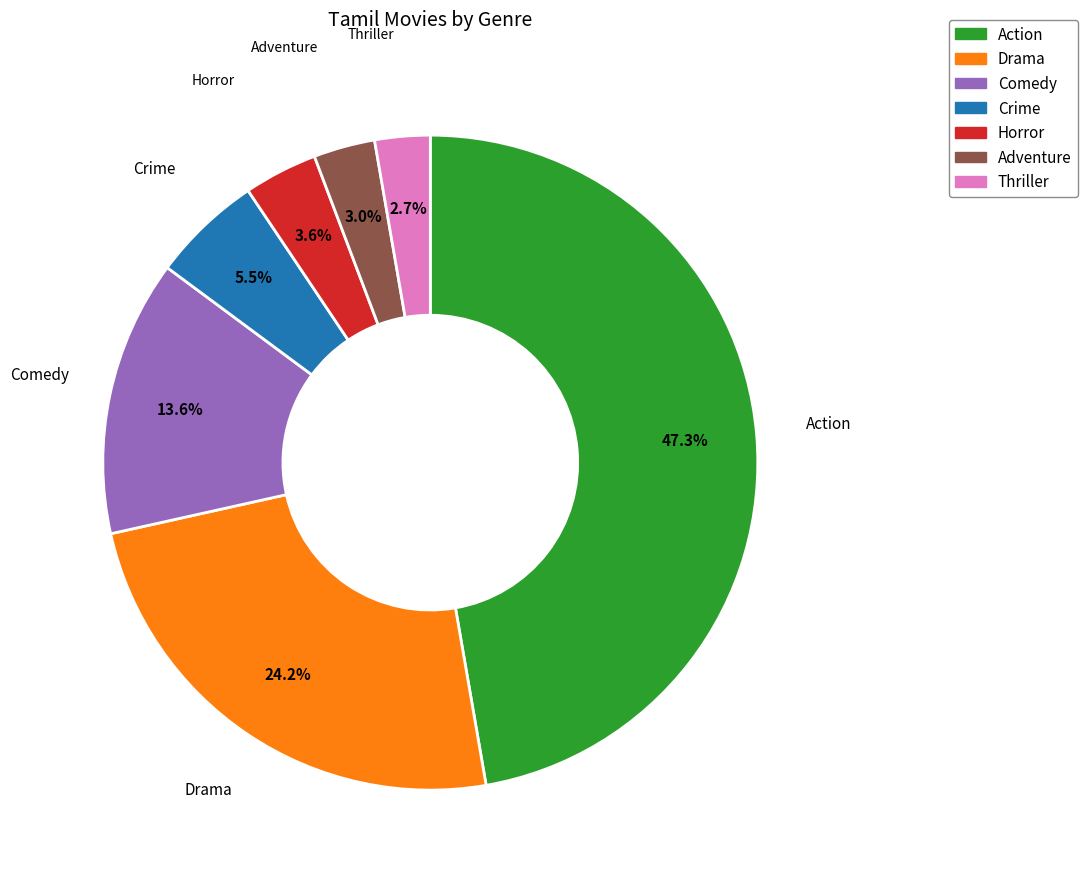

What is the largest slice in the pie chart?

Action